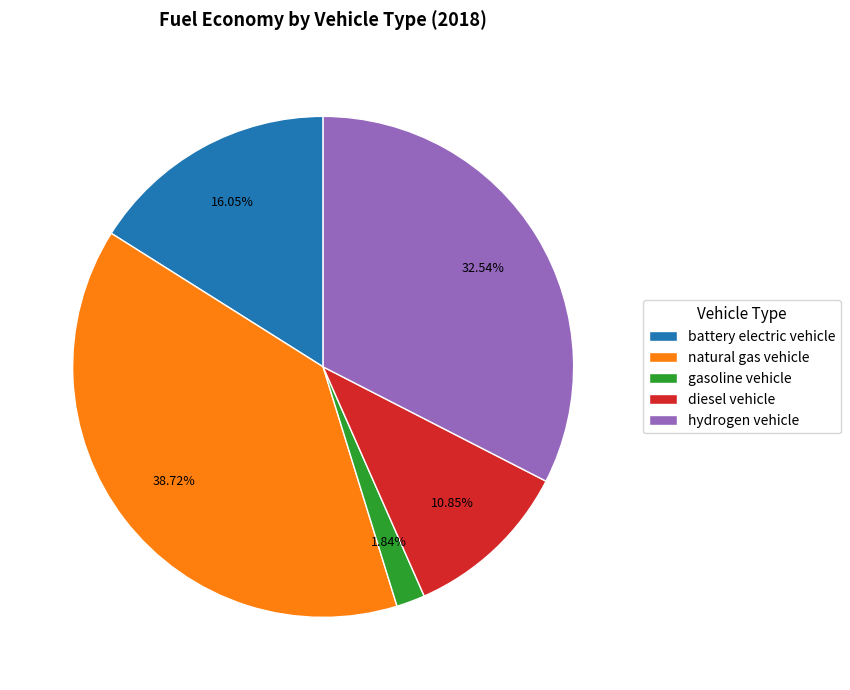

Which slice is the largest?

natural gas vehicle